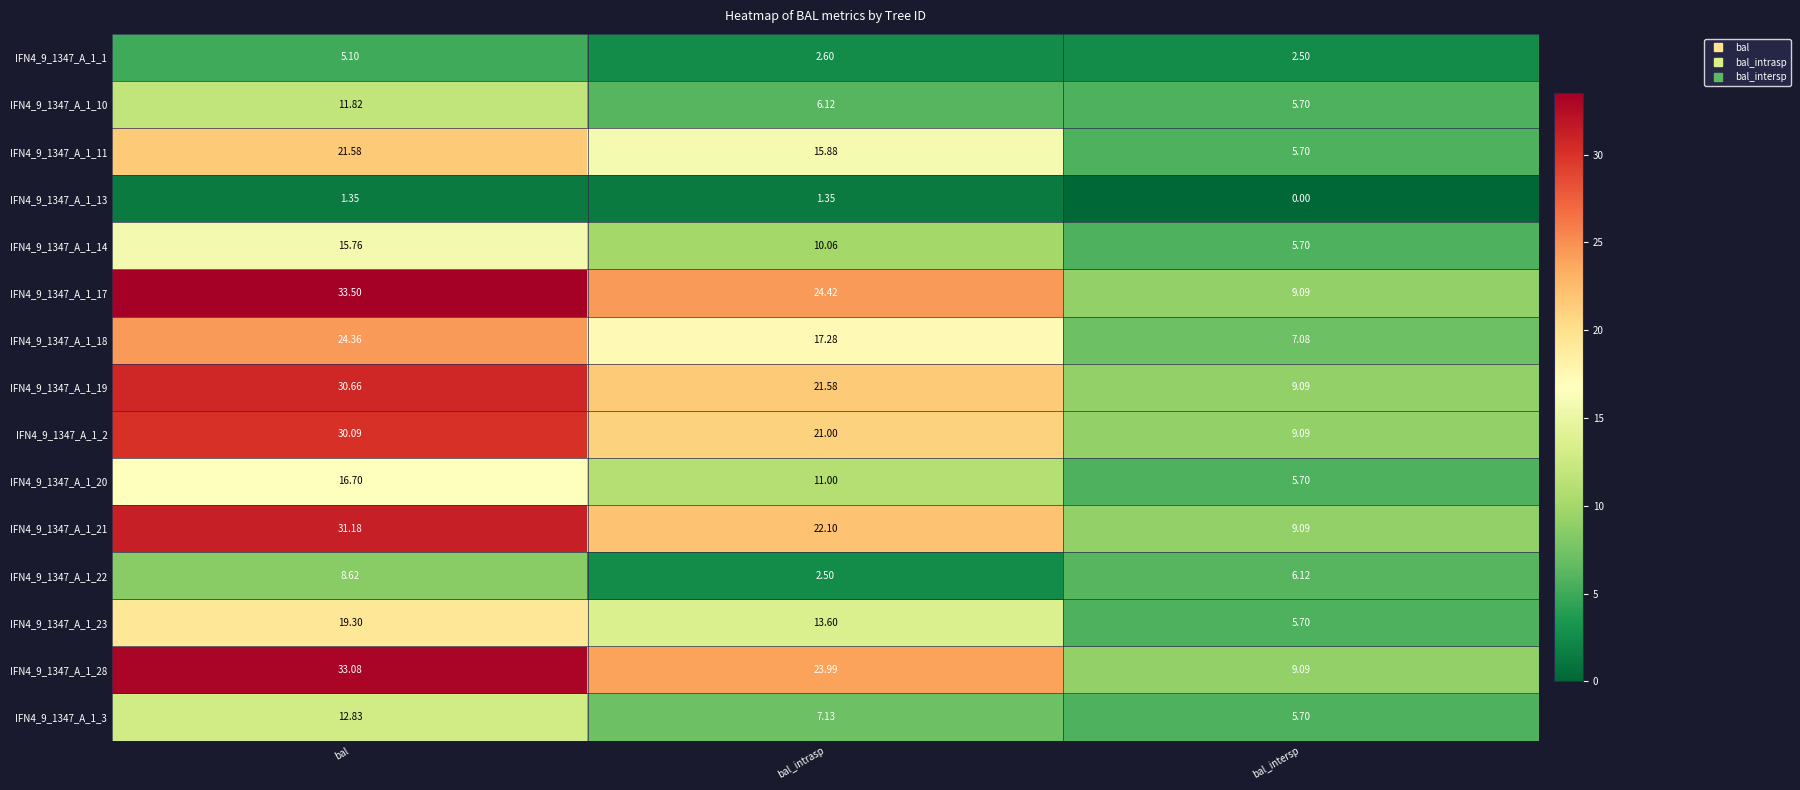

Count the number of categories in the chart.

3